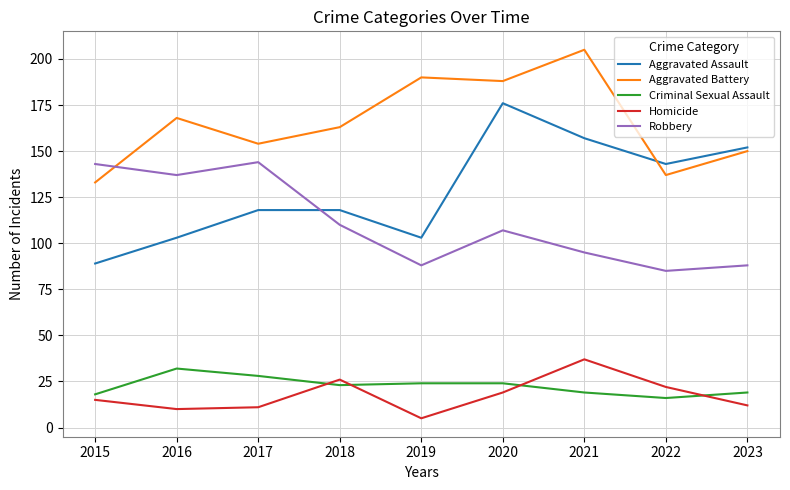

What is the difference between the maximum and minimum values in the Homicide series?

32